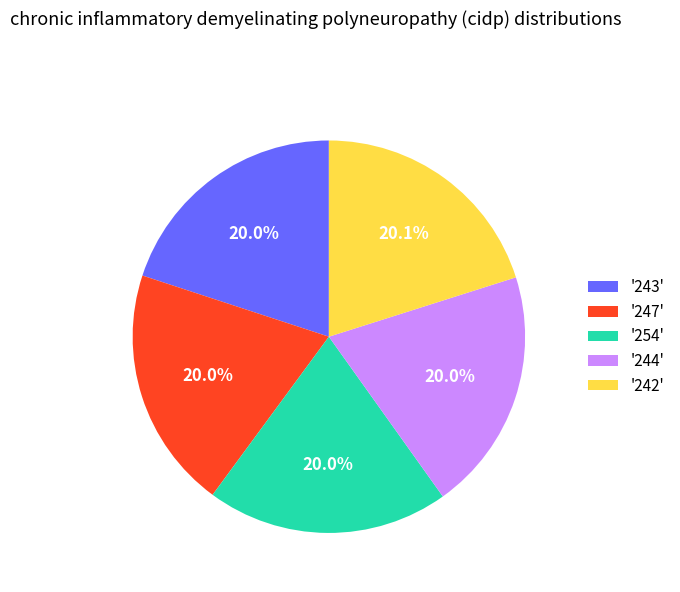

Combined, what portion of the pie is '244' and '242'?

40.1%